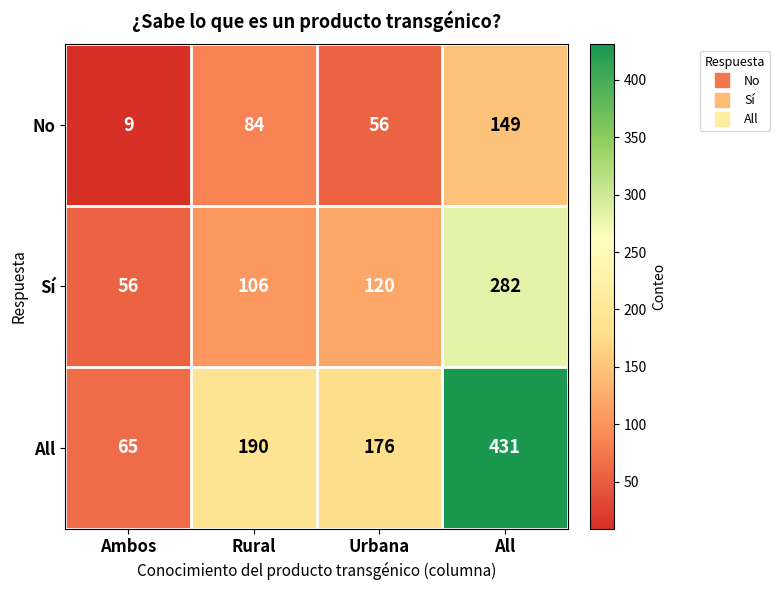

Which label corresponds to the smallest value in the chart?

Ambos